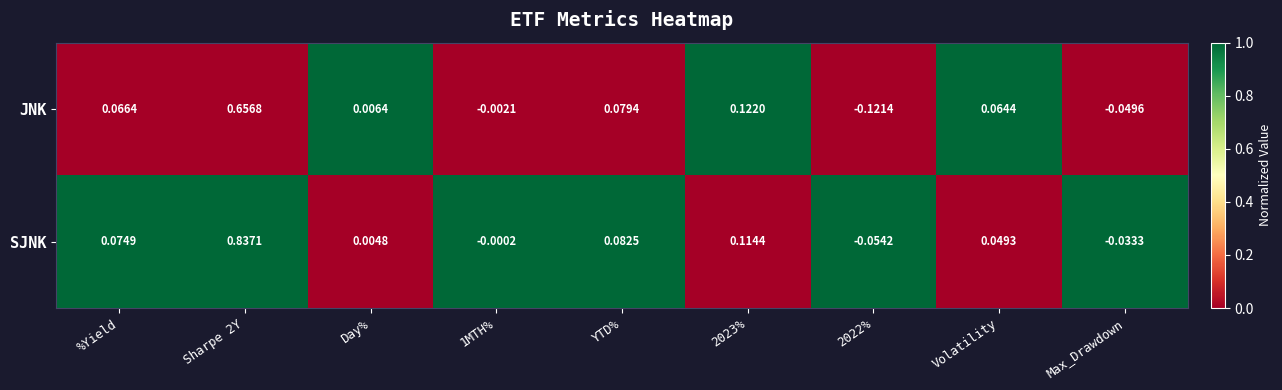

How many series are shown in this chart?

2